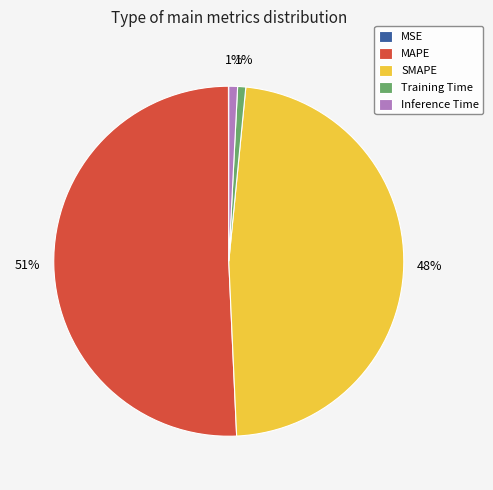

What is the largest slice in the pie chart?

MAPE